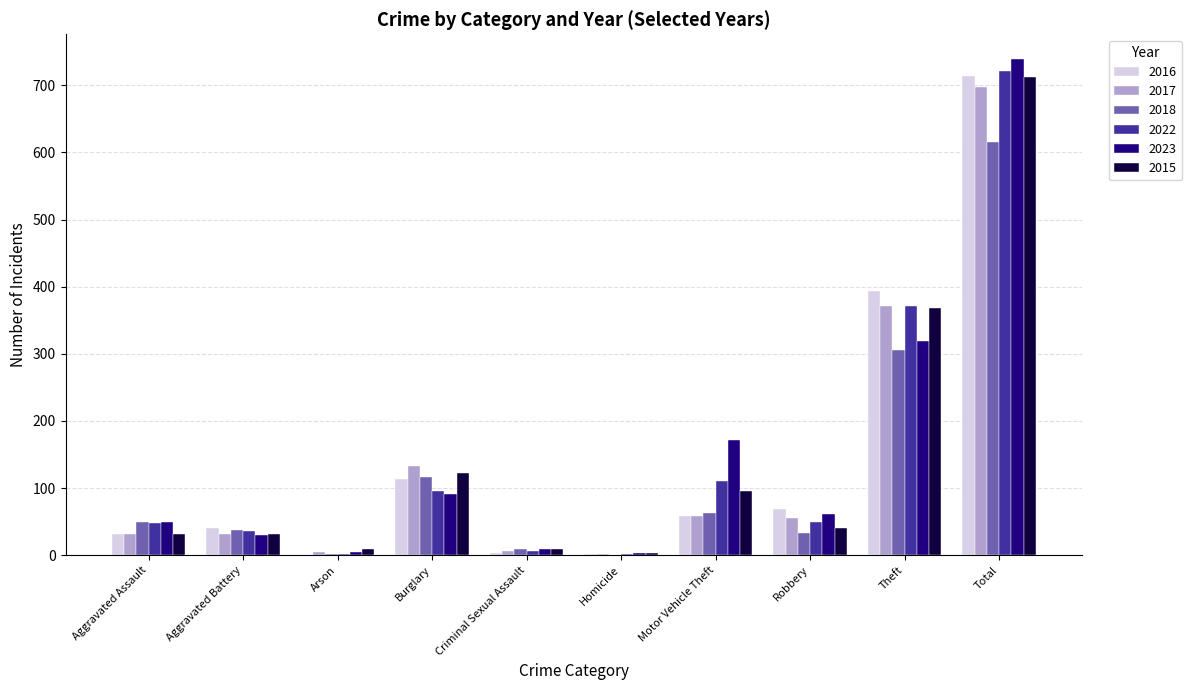

The value of 2022 at Burglary is 37. True or false?

False